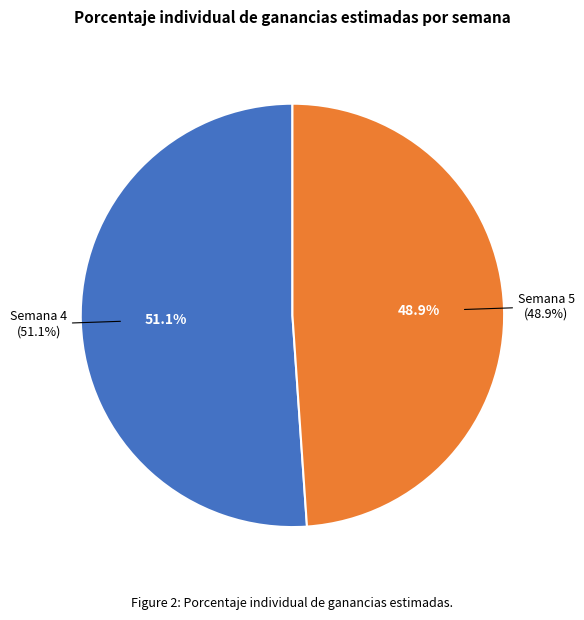

Does any single category account for the majority?

Yes